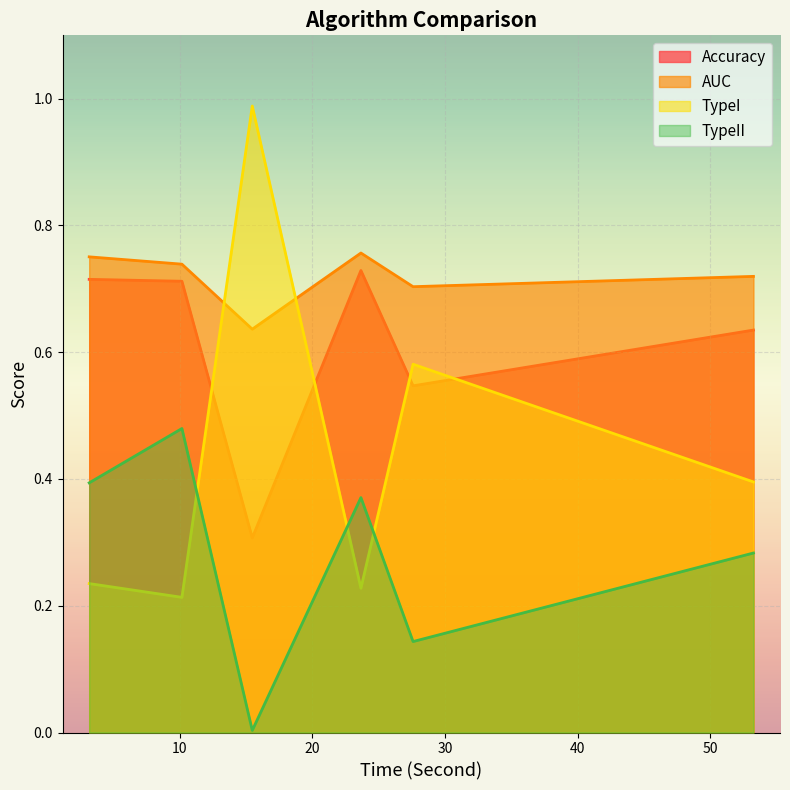

Reading left to right, extract all data points from this chart.

Accuracy: Baseline=0.7	MDLP_R=0.7	CAIM_R=0.3	ChiMerge_R=0.7	CACC_R=0.5	Chi2_R=0.6
AUC: Baseline=0.8	MDLP_R=0.7	CAIM_R=0.6	ChiMerge_R=0.8	CACC_R=0.7	Chi2_R=0.7
TypeI: Baseline=0.2	MDLP_R=0.2	CAIM_R=1.0	ChiMerge_R=0.2	CACC_R=0.6	Chi2_R=0.4
TypeII: Baseline=0.4	MDLP_R=0.5	CAIM_R=0.0	ChiMerge_R=0.4	CACC_R=0.1	Chi2_R=0.3